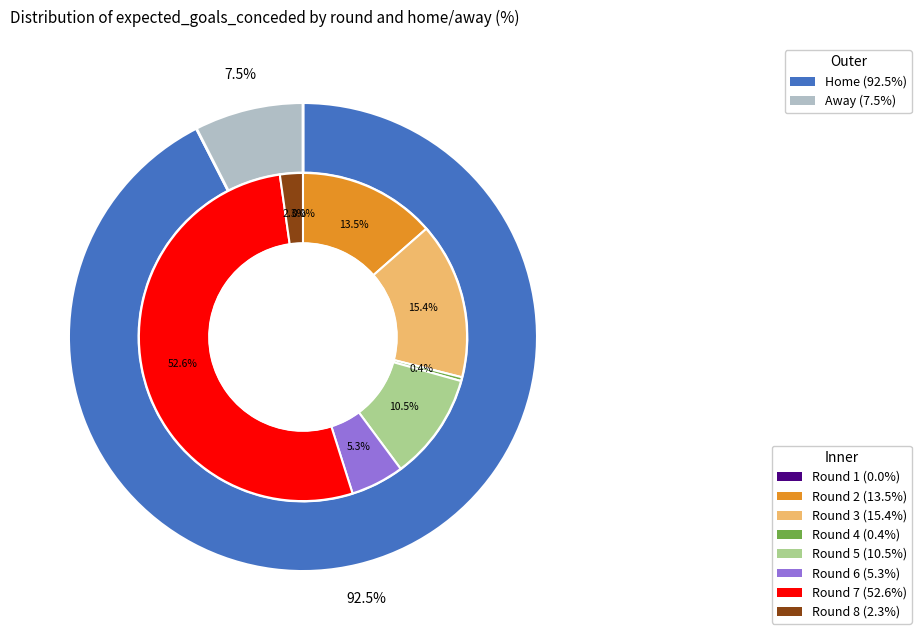

To the nearest percent, what percentage of the pie is Round 7?

53%